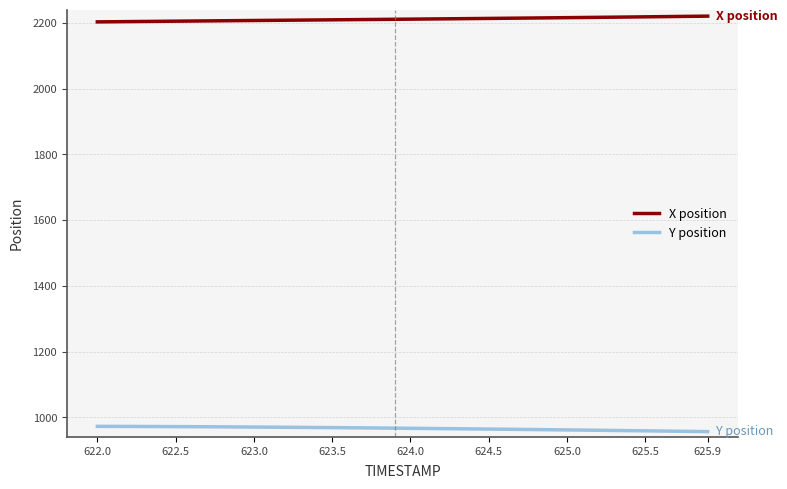

True or false: X position and Y position cross at least once.

False